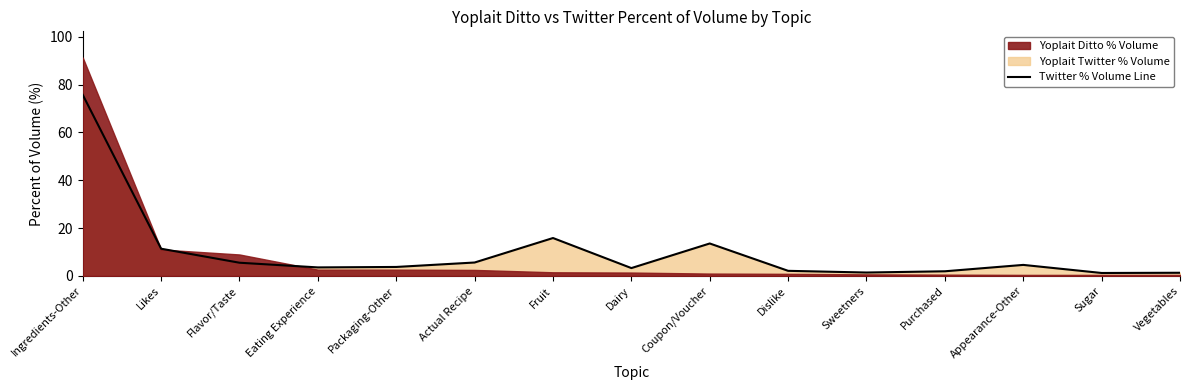

How many lines are shown in the chart?

1